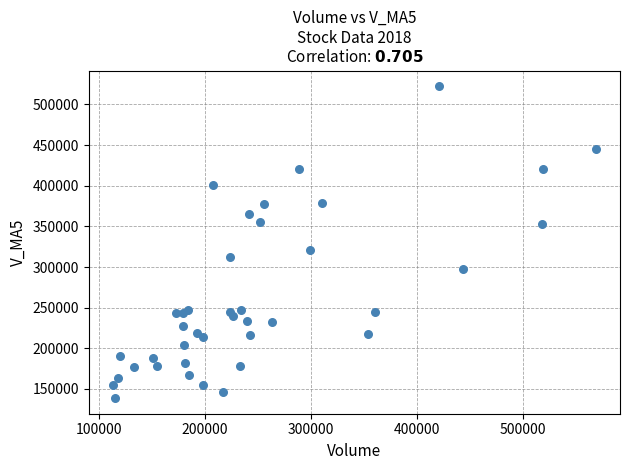

What Y value in the scatter plot is closest to 330607?

321412.4